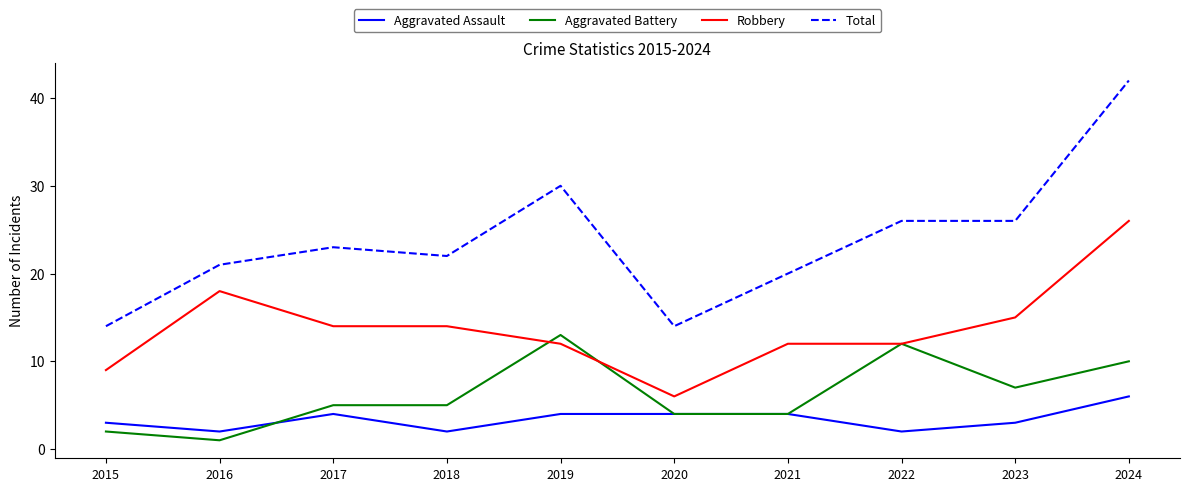

Is this an area chart (filled region under the line)?

No